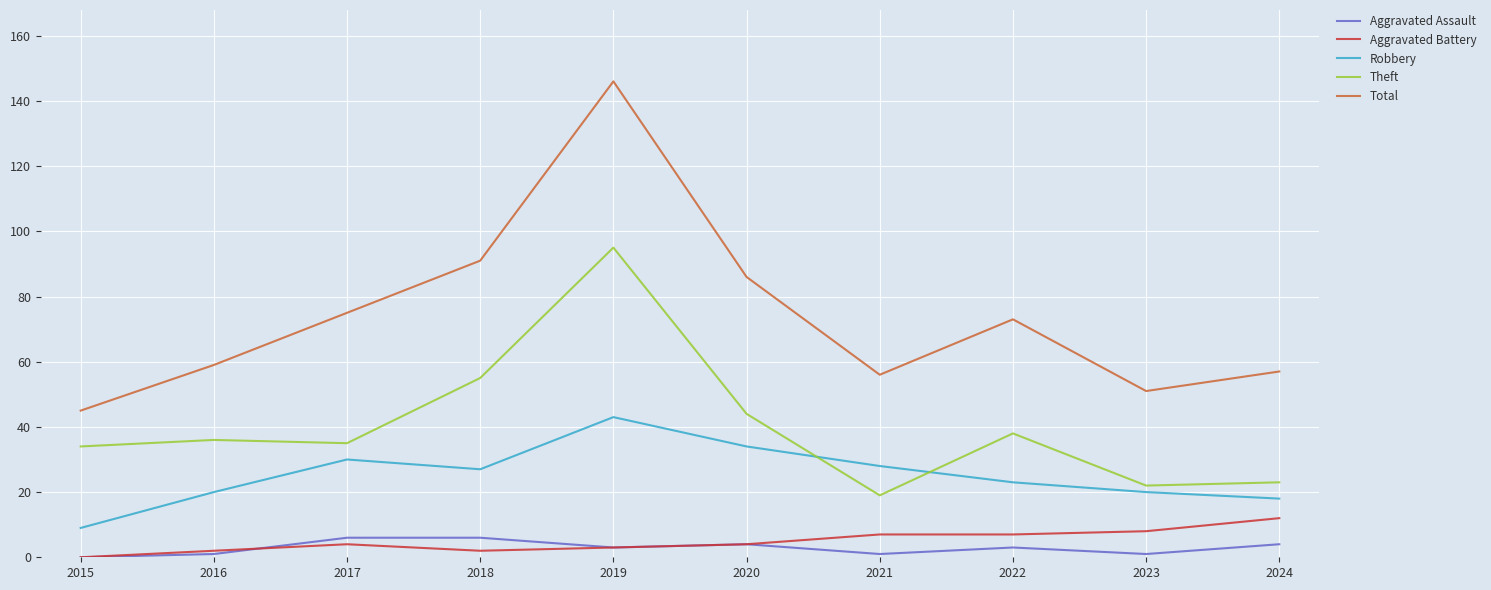

True or false: Theft has a value of 12 at 2023.

False